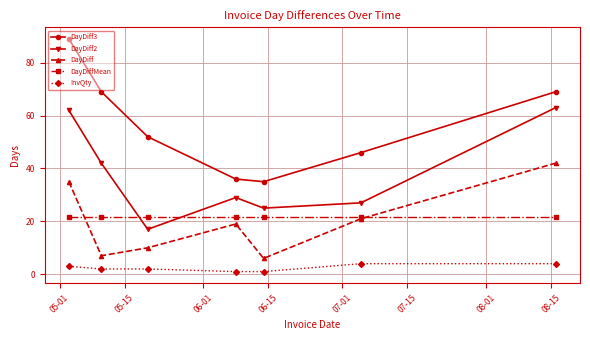

Does the chart have visible grid lines?

Yes